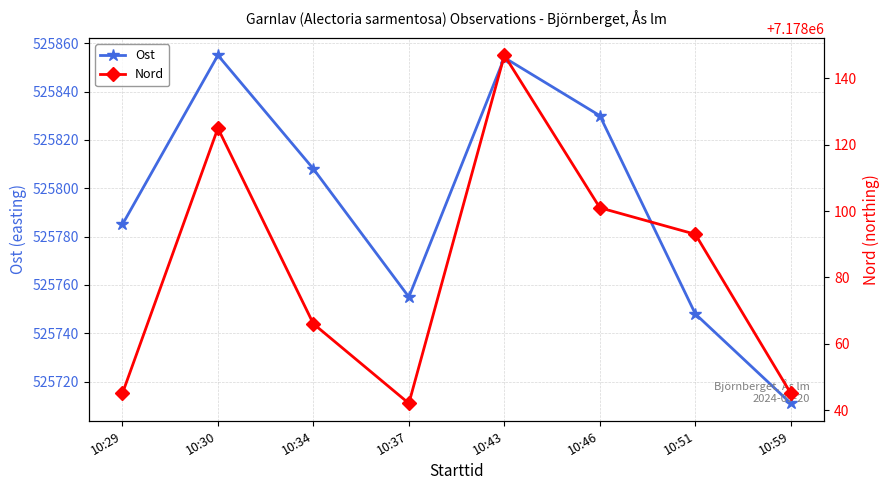

What is the difference between the highest and lowest values at 10:46?

6652271